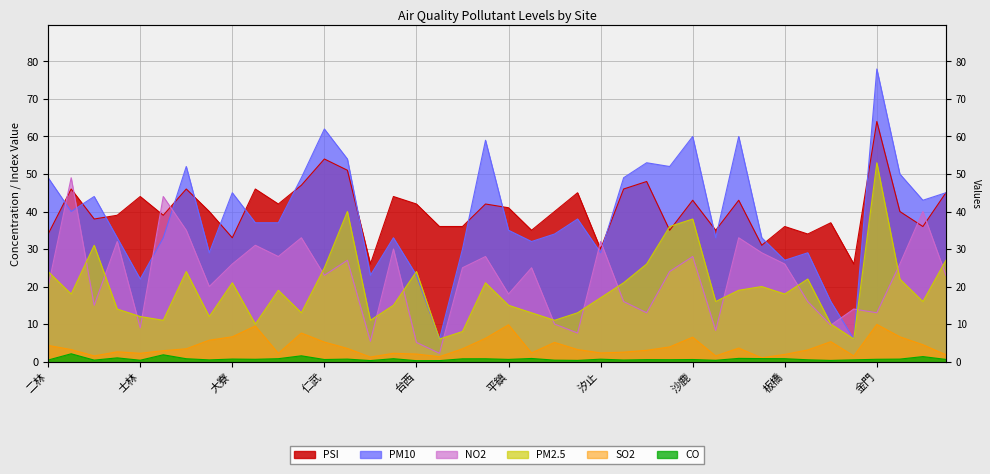

What is the maximum value for PM10?

78.0